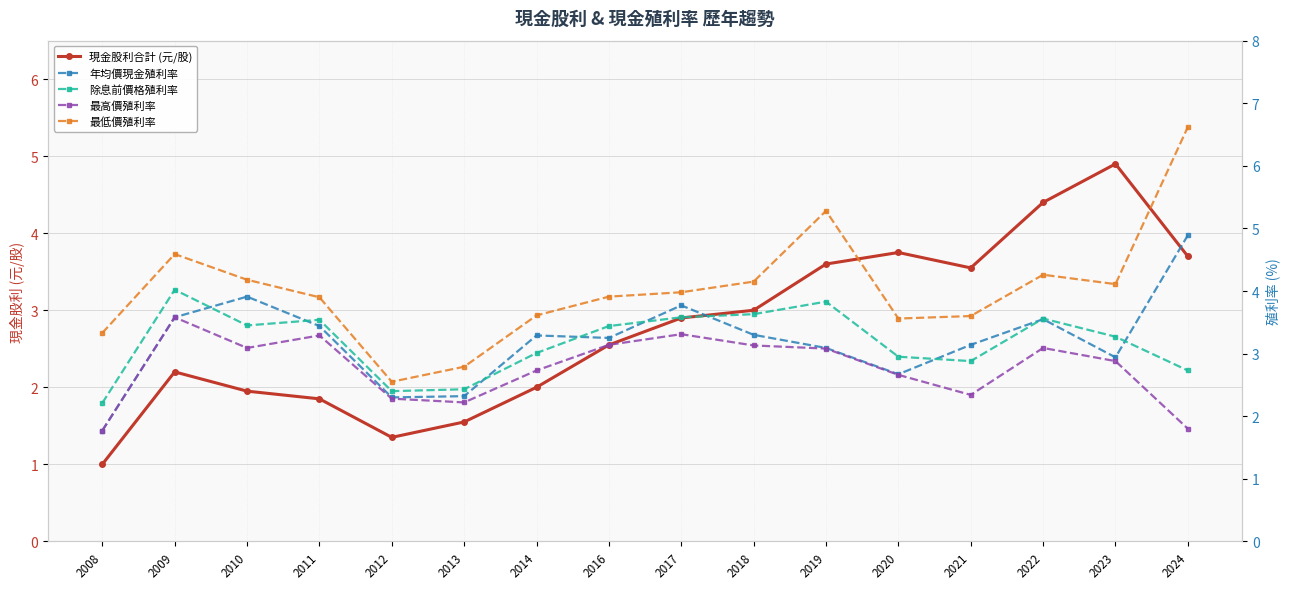

Is it true that 最高價殖利率 equals 3.3 at 2013?

False